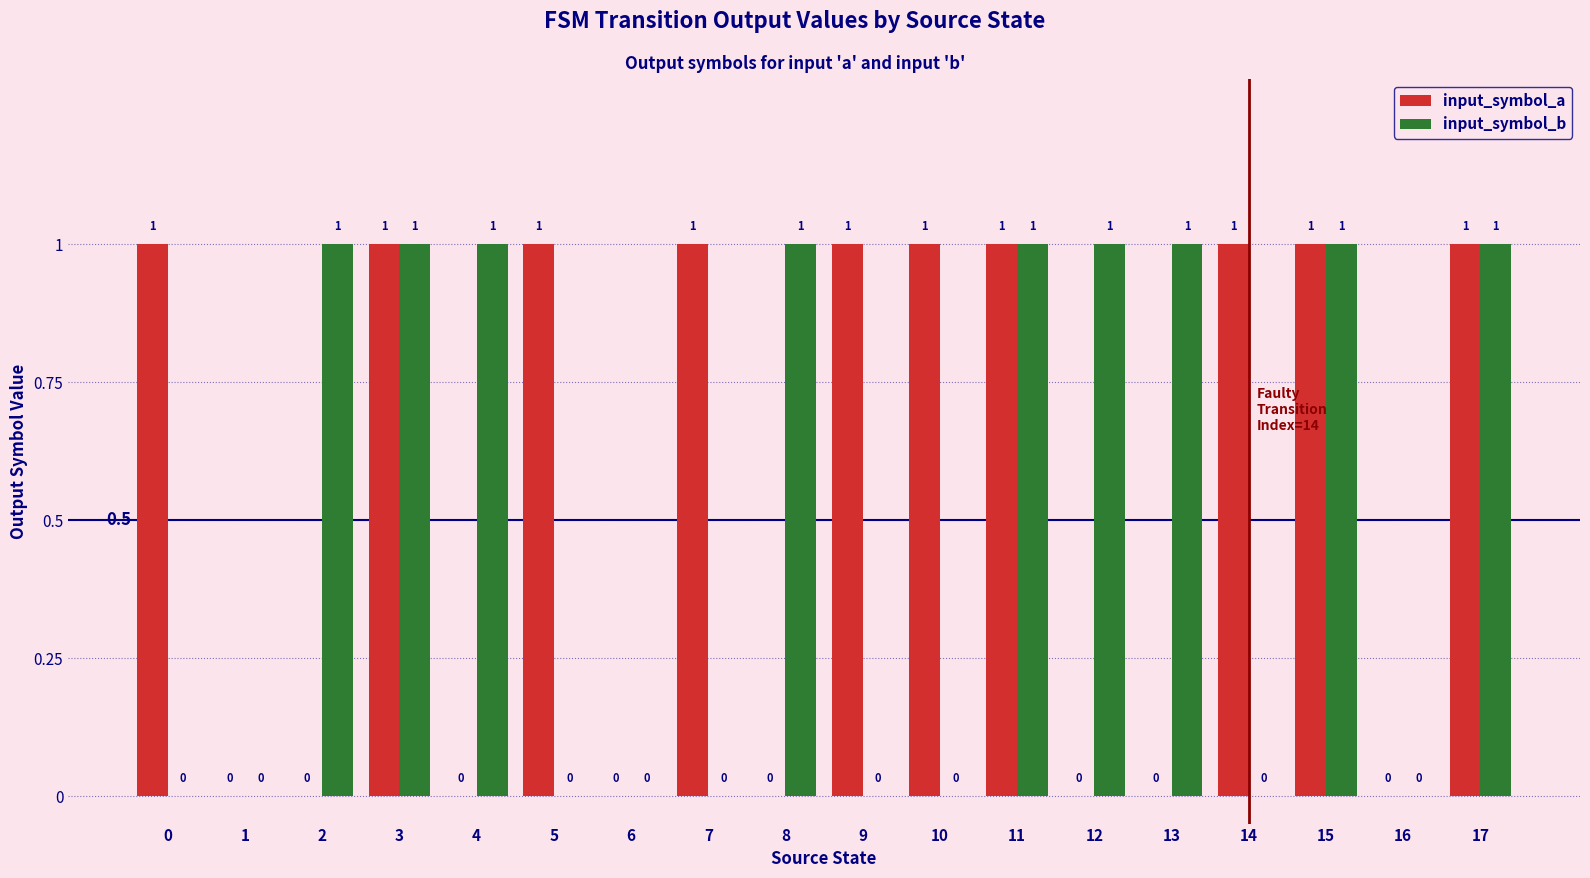

True or false: input_symbol_a has a value of 0 at 1.

True